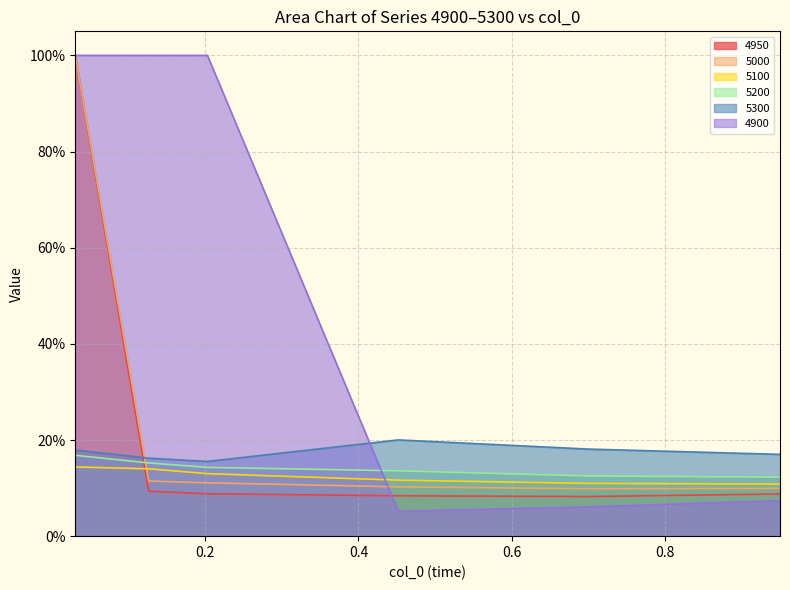

What is the approximate value of 5000 at 0.7013698630136986?

0.1